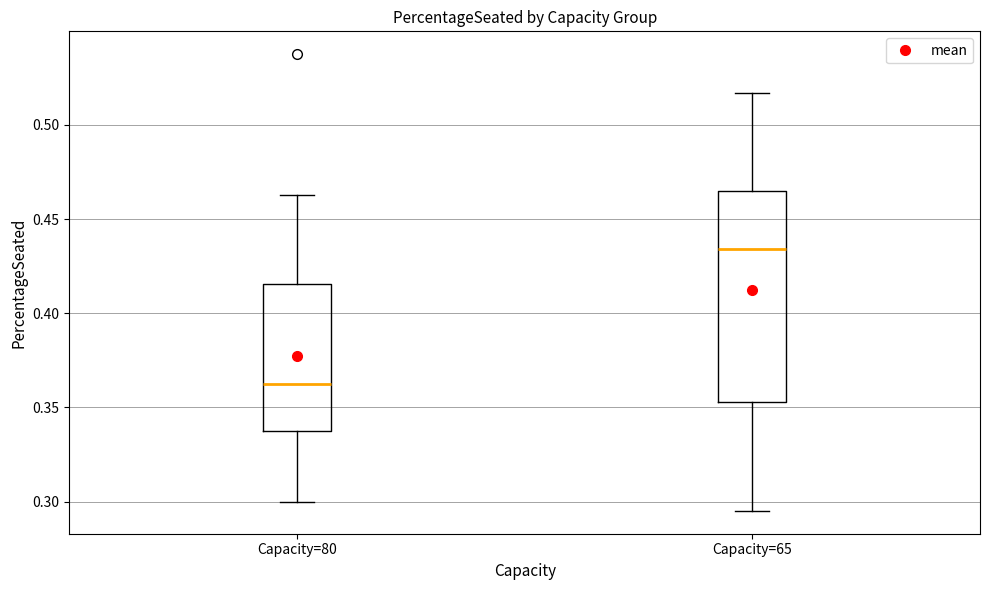

Which box's median line is the highest?

Capacity=65